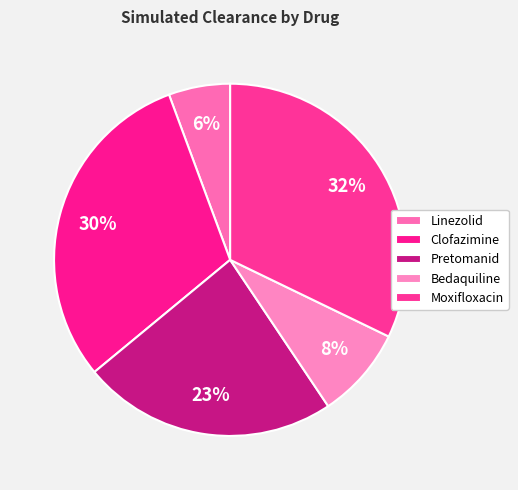

How many slices are in this pie chart?

5